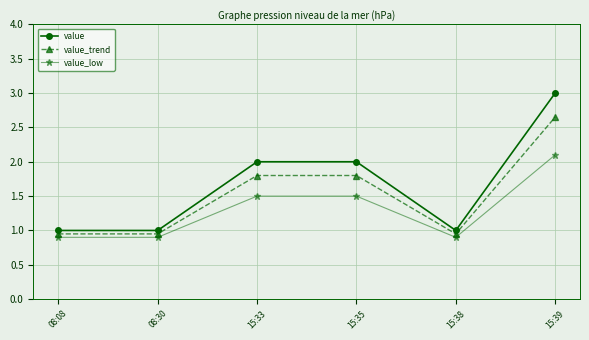

Is the value of value_low at 08:30 greater than the value of value at 15:33?

No